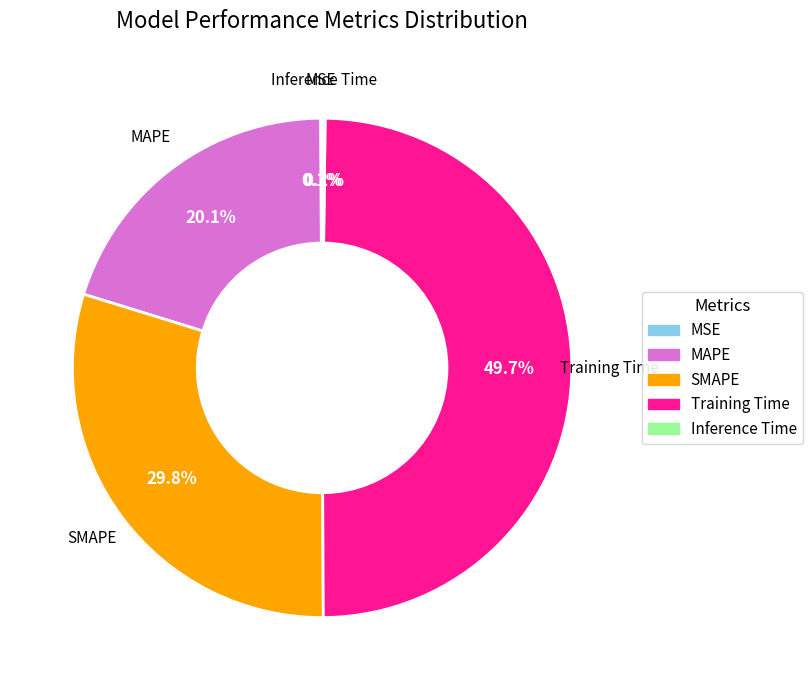

To the nearest percent, what is the difference between the Training Time and SMAPE slice percentages?

20%